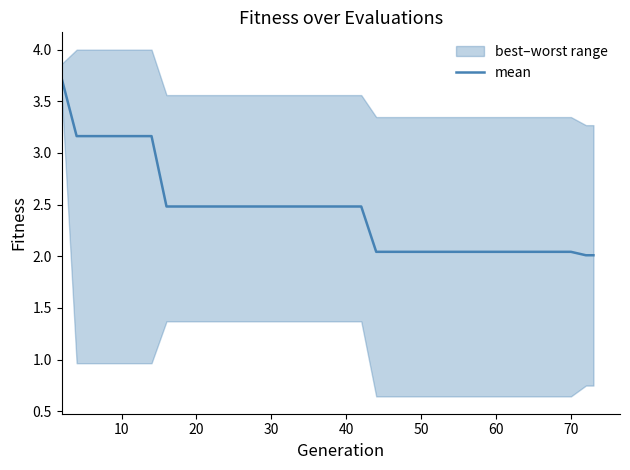

True or false: mean has a value of 1.1 at 50.

False